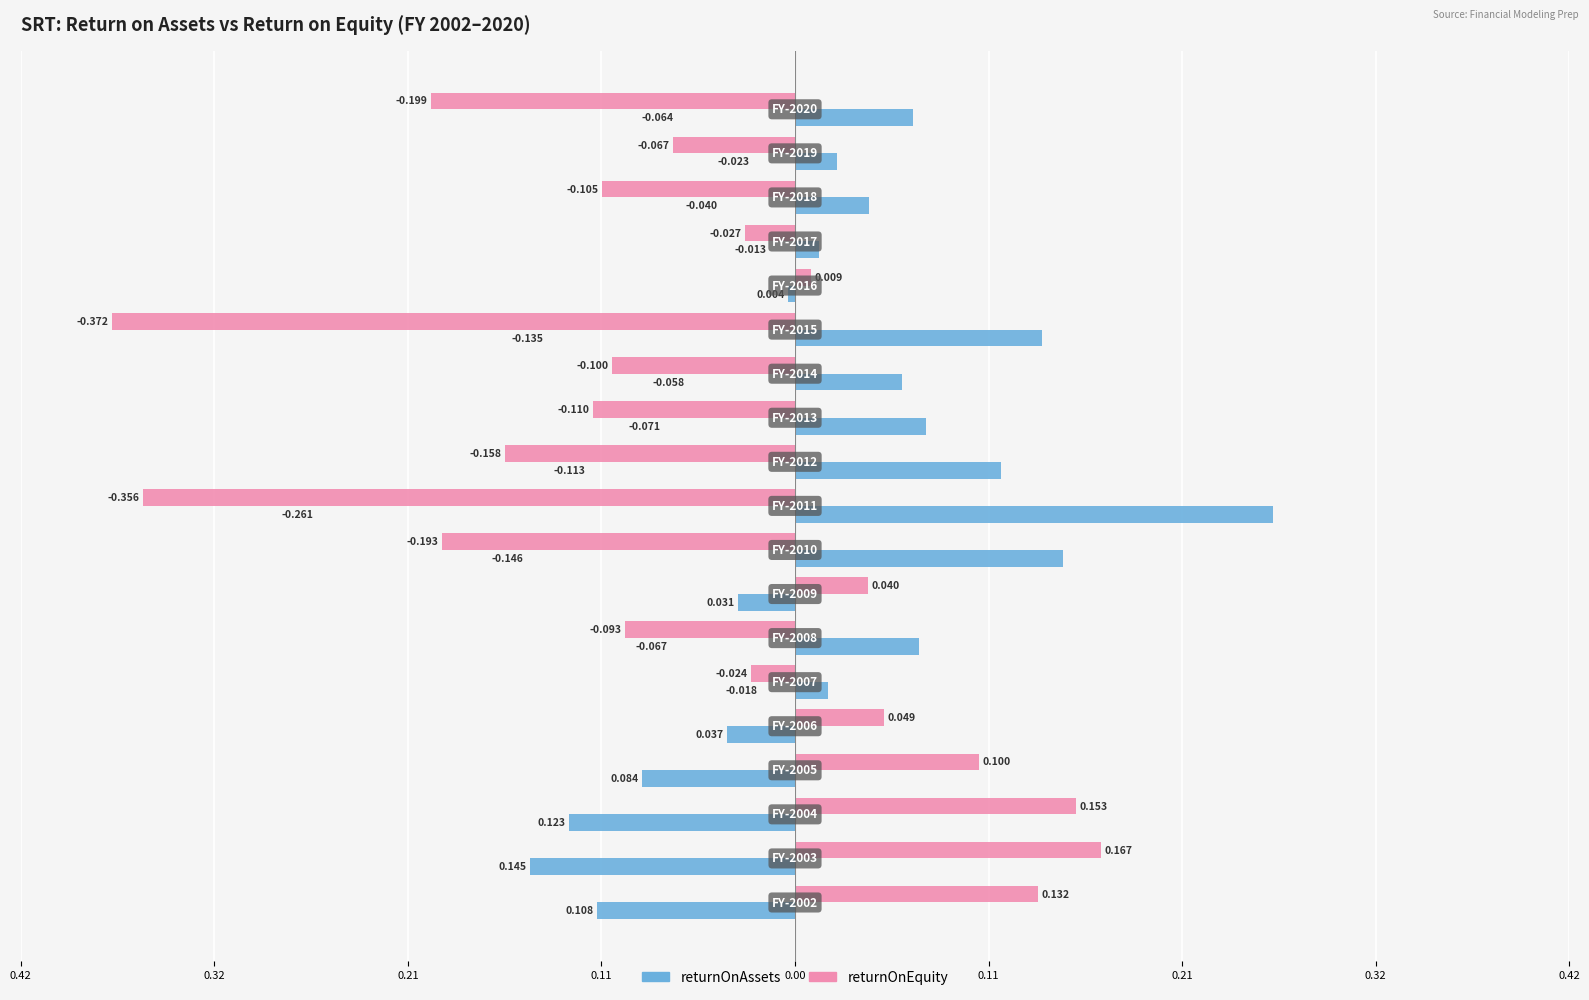

Which series has the largest total across all categories?

returnOnAssets